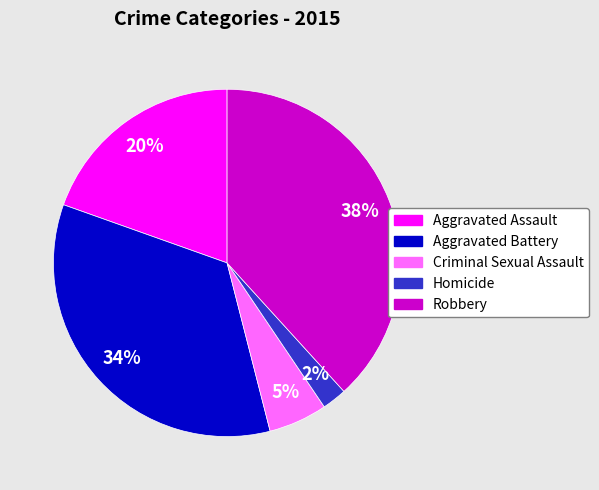

To the nearest percent, what percentage of the pie is Aggravated Battery?

34%